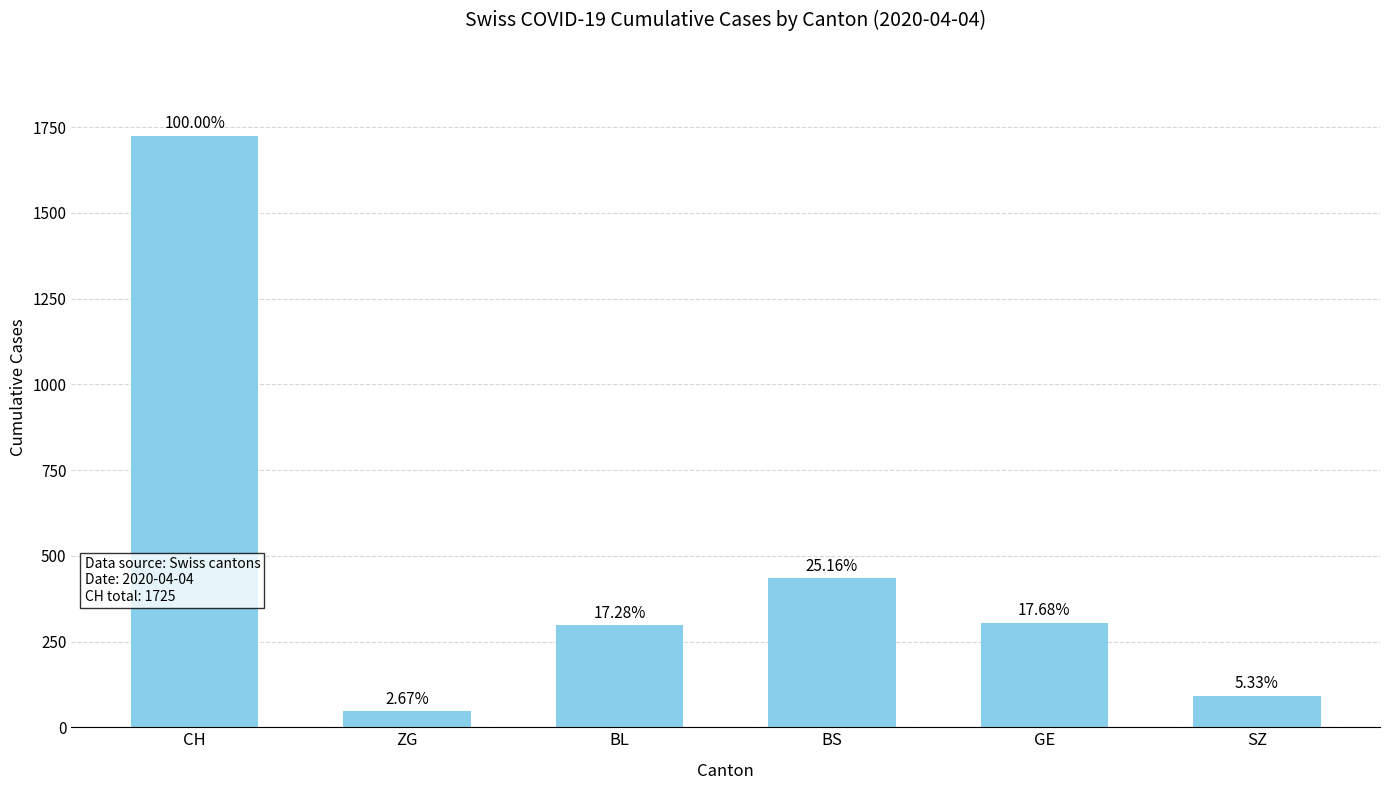

At which label is the value closest to 885?

BS